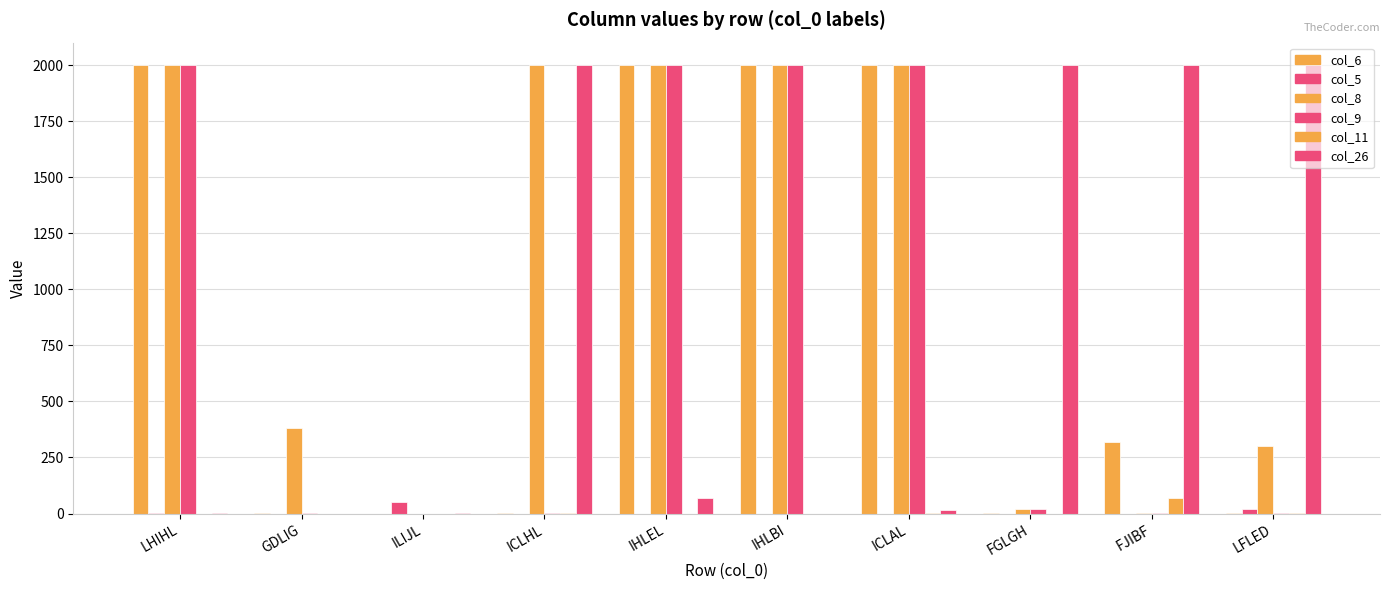

How many categories are shown in the chart?

10